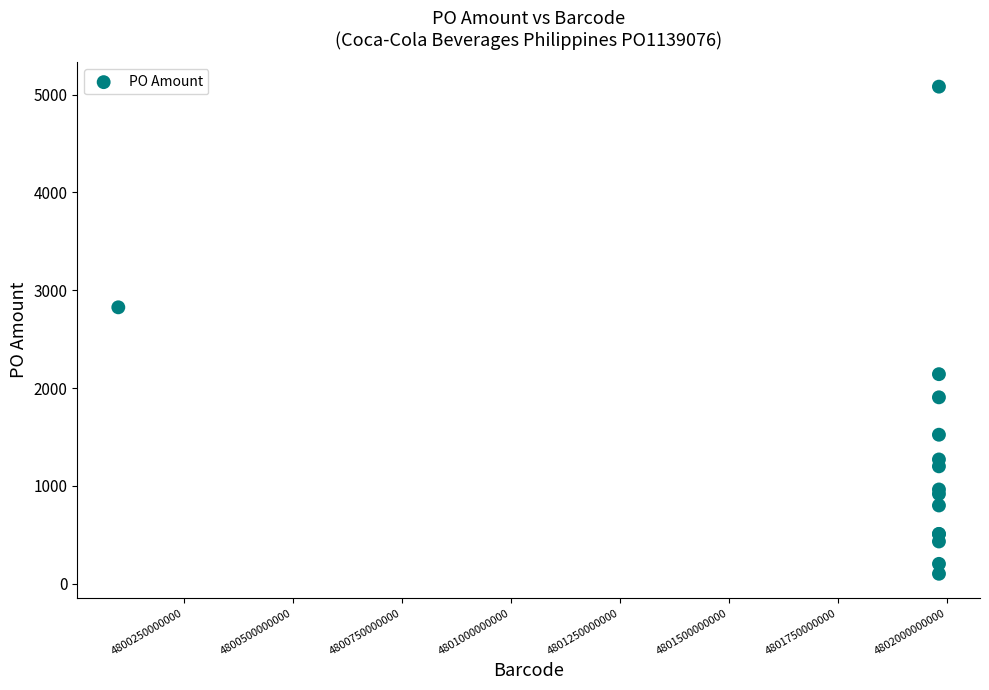

What Y value in the scatter plot is closest to 2591?

2825.2